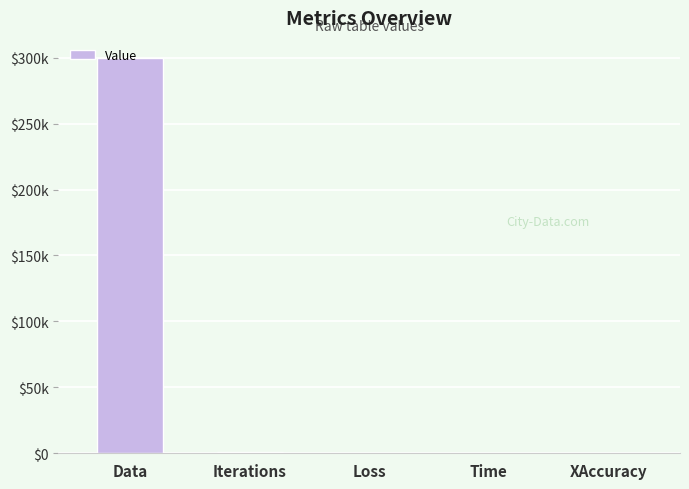

Which has a higher value, Time or Loss?

Time